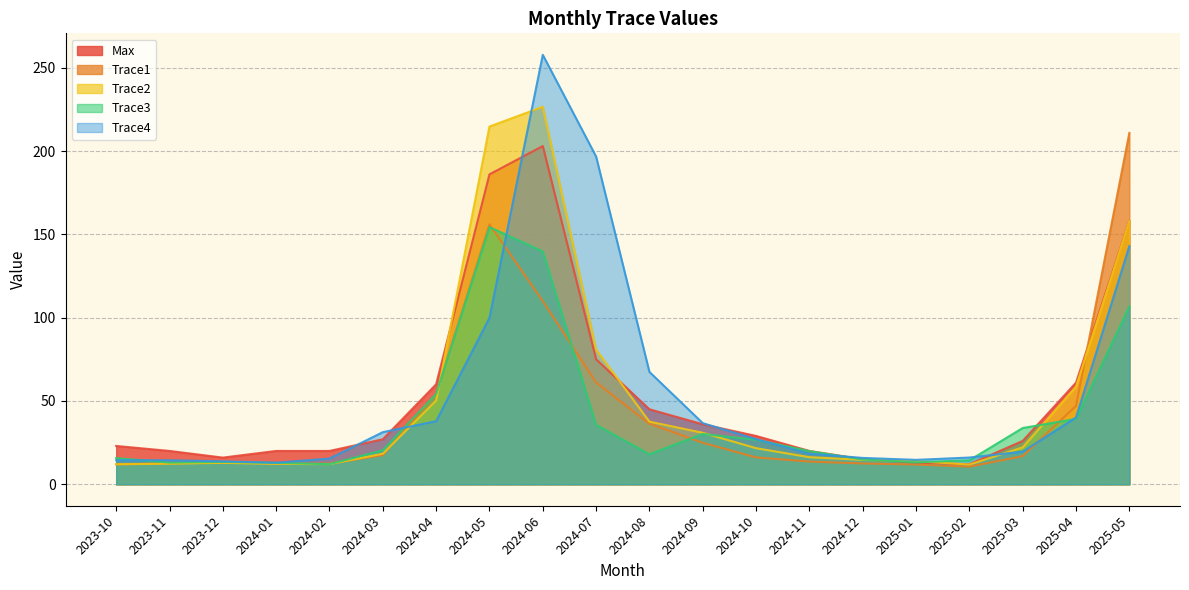

At which category is the sum across all series the highest?

2024-06